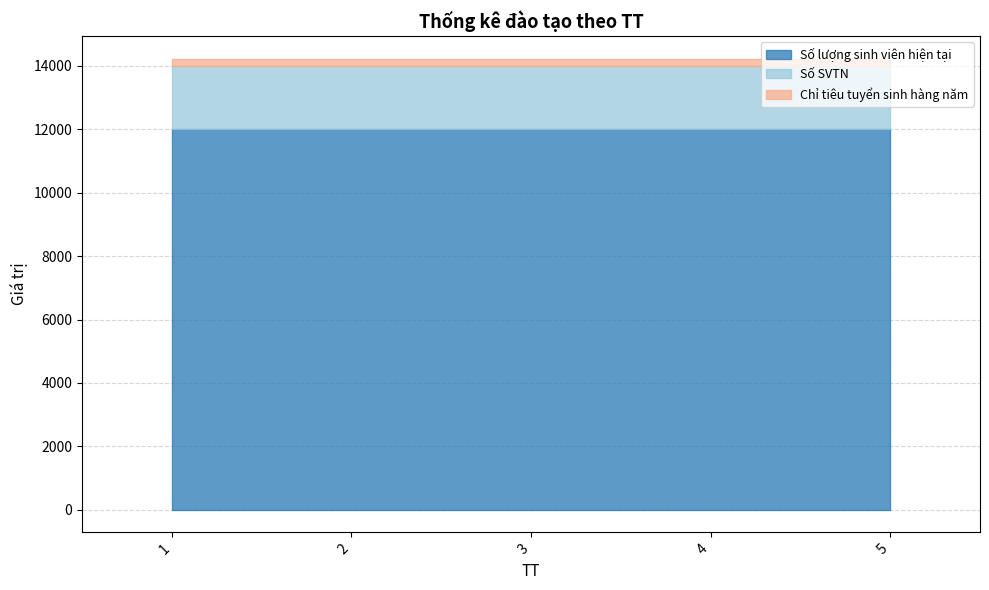

What is the maximum value for Chỉ tiêu tuyển sinh hàng năm?

234